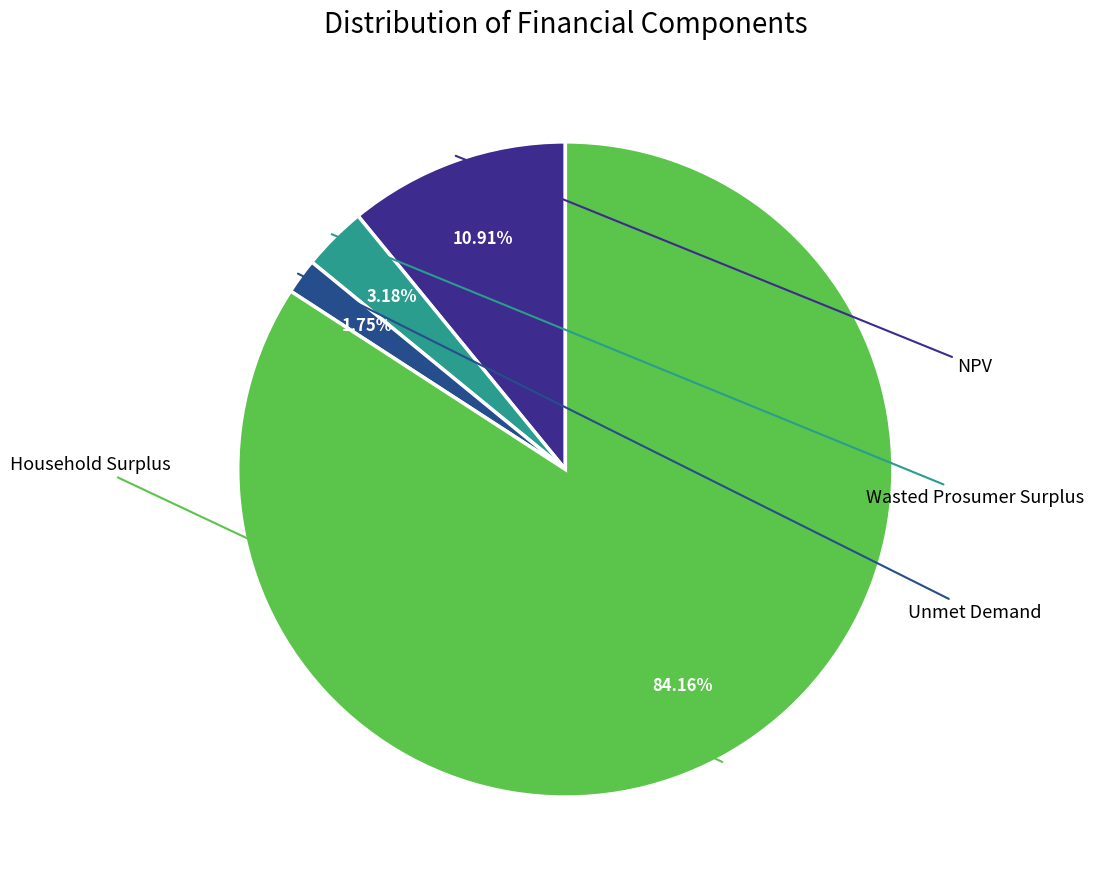

To the nearest percent, what is the difference between the Unmet Demand and Household Surplus slice percentages?

82%